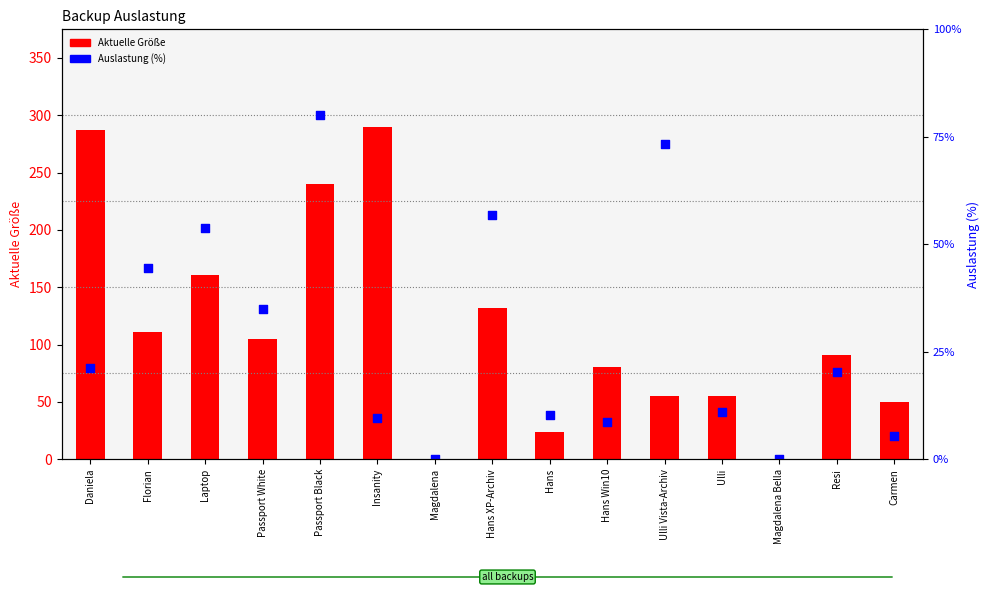

At how many categories does at least one series exceed 266?

2